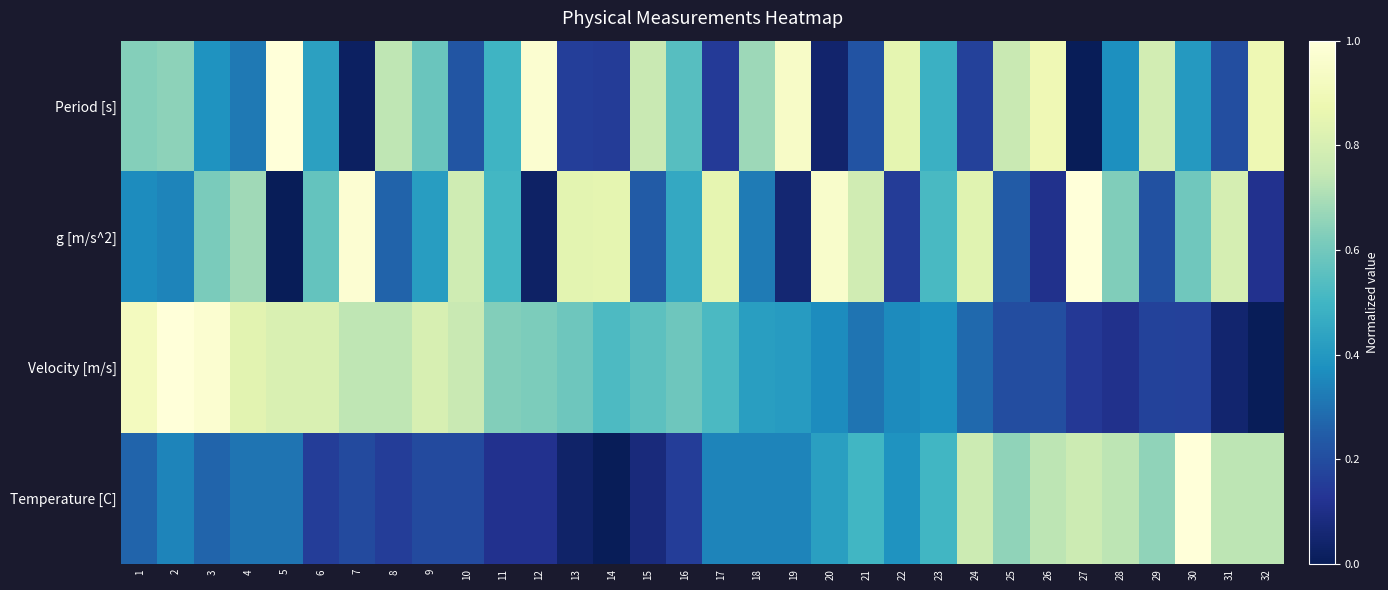

What is the spread (max minus min) of values at 29?

0.6